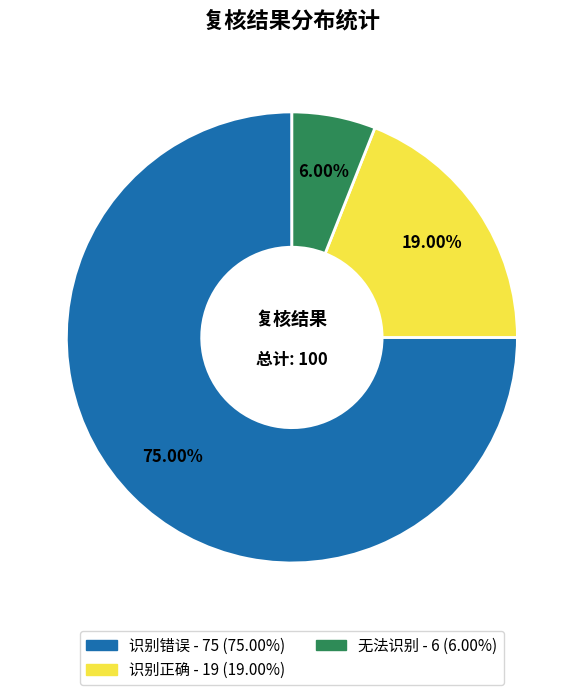

How many segments does this pie chart have?

3